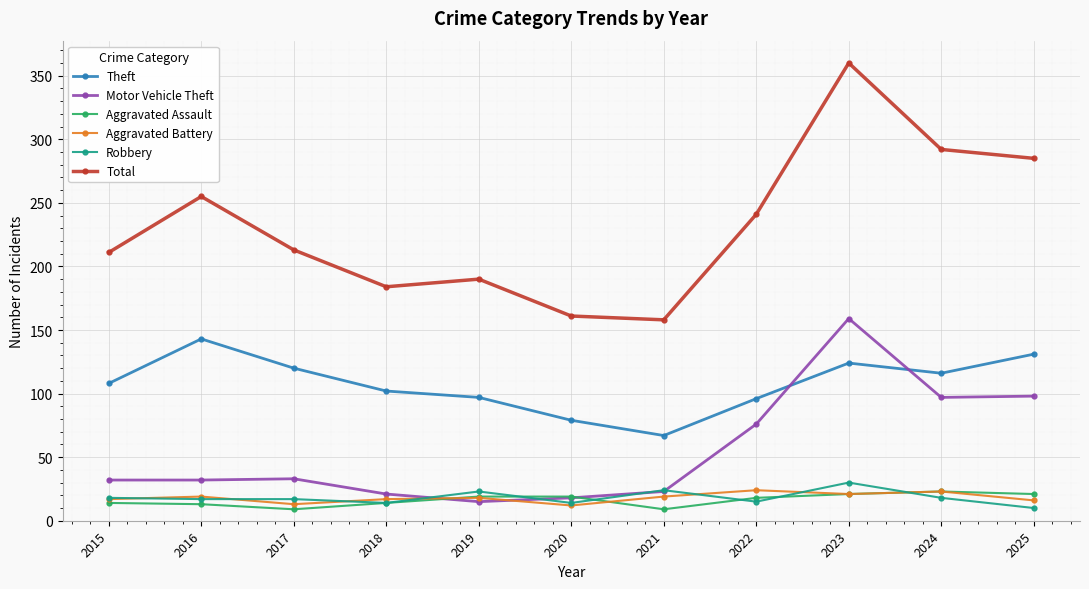

What is the value of the Theft point at the 2nd from the left?

143